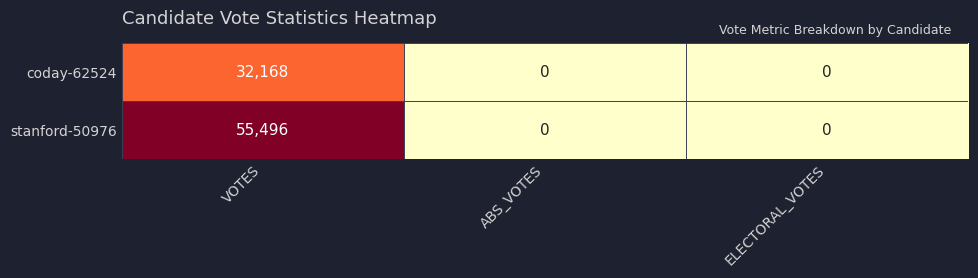

Count the stanford-50976 values in the range 0 to 55496.

3